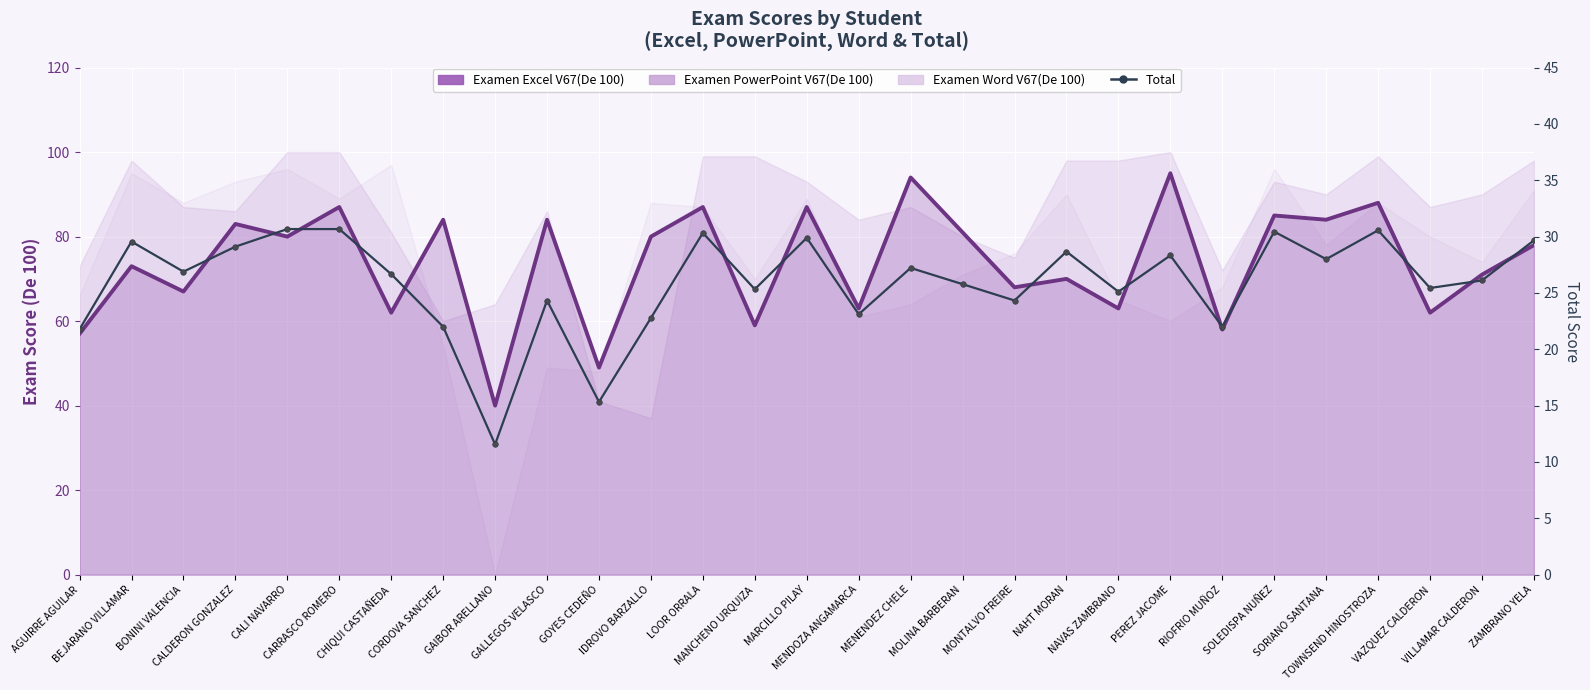

At which category does the chart reach its minimum across all series?

GAIBOR ARELLANO